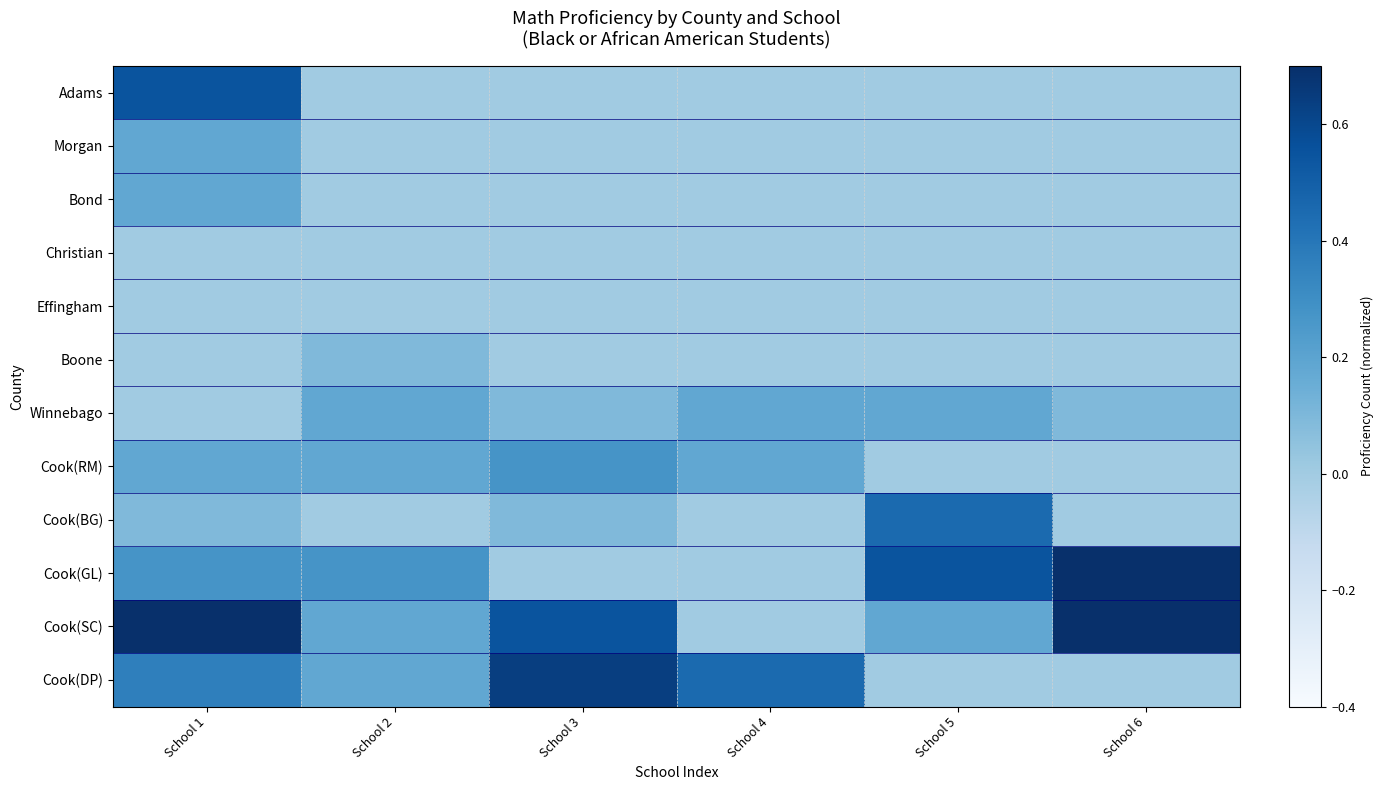

At School 1, list the series in order from smallest to largest.

Christian, Effingham, Boone, Winnebago, Cook(BG), Morgan, Bond, Cook(RM), Cook(GL), Cook(DP), Adams, Cook(SC)